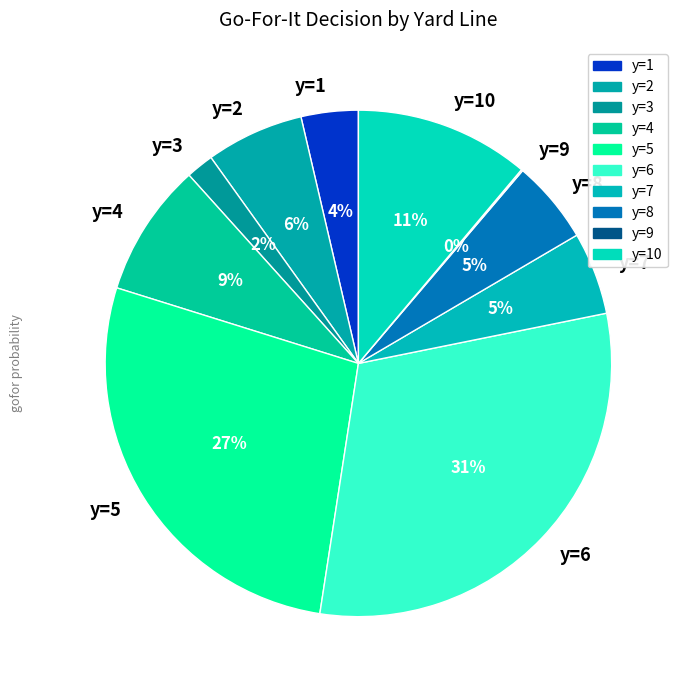

Between y=8 and y=6, which is larger?

y=6